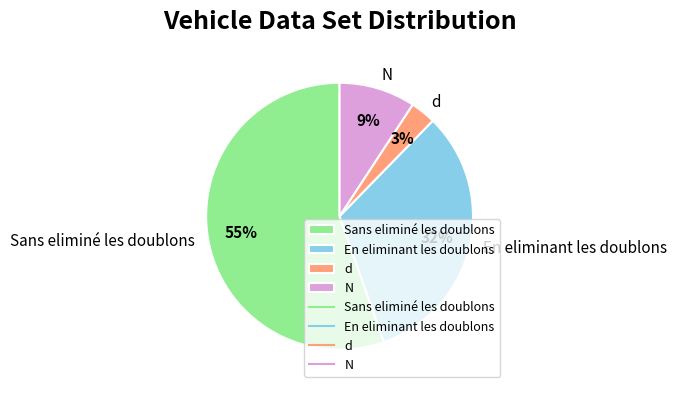

Rank the categories by value from highest to lowest.

Sans eliminé les doublons, En eliminant les doublons, N, d